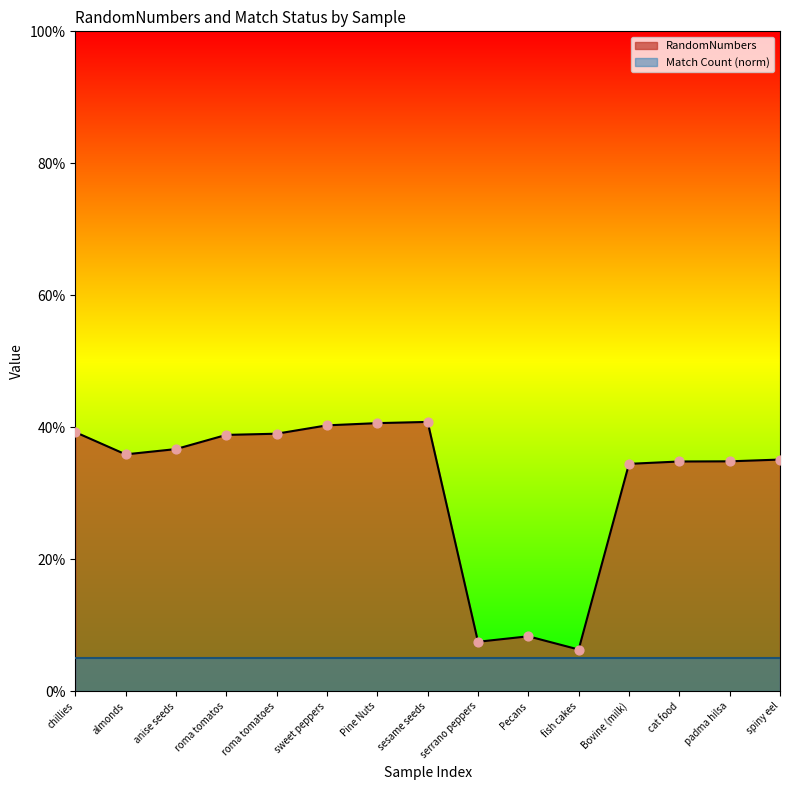

Between Pine Nuts and roma tomatoes, which is larger?

Pine Nuts